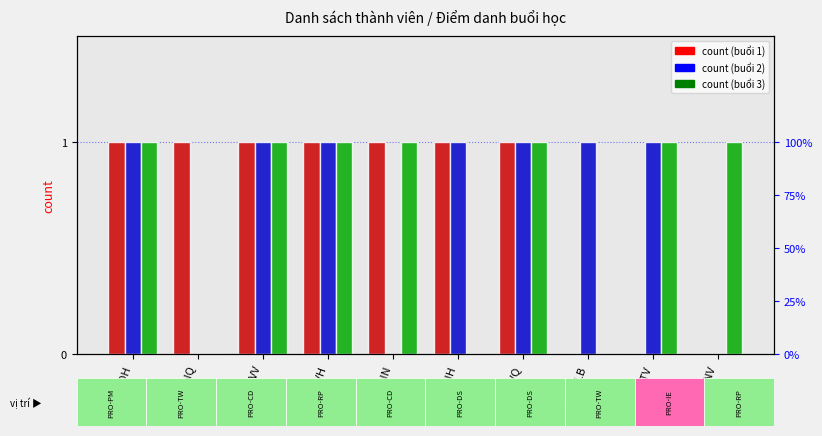

Reading left to right, extract all data points from this chart.

Buổi 1: LinhDH=1	ThangNQ=1	ThuongVV=1	NinhVH=1	MinhNN=1	KhanhNH=1	UyVQ=1	NguyenLB=0	BinhTV=0	TrinhNV=0
Buổi 2: LinhDH=1	ThangNQ=0	ThuongVV=1	NinhVH=1	MinhNN=0	KhanhNH=1	UyVQ=1	NguyenLB=1	BinhTV=1	TrinhNV=0
Buổi 3: LinhDH=1	ThangNQ=0	ThuongVV=1	NinhVH=1	MinhNN=1	KhanhNH=0	UyVQ=1	NguyenLB=0	BinhTV=1	TrinhNV=1